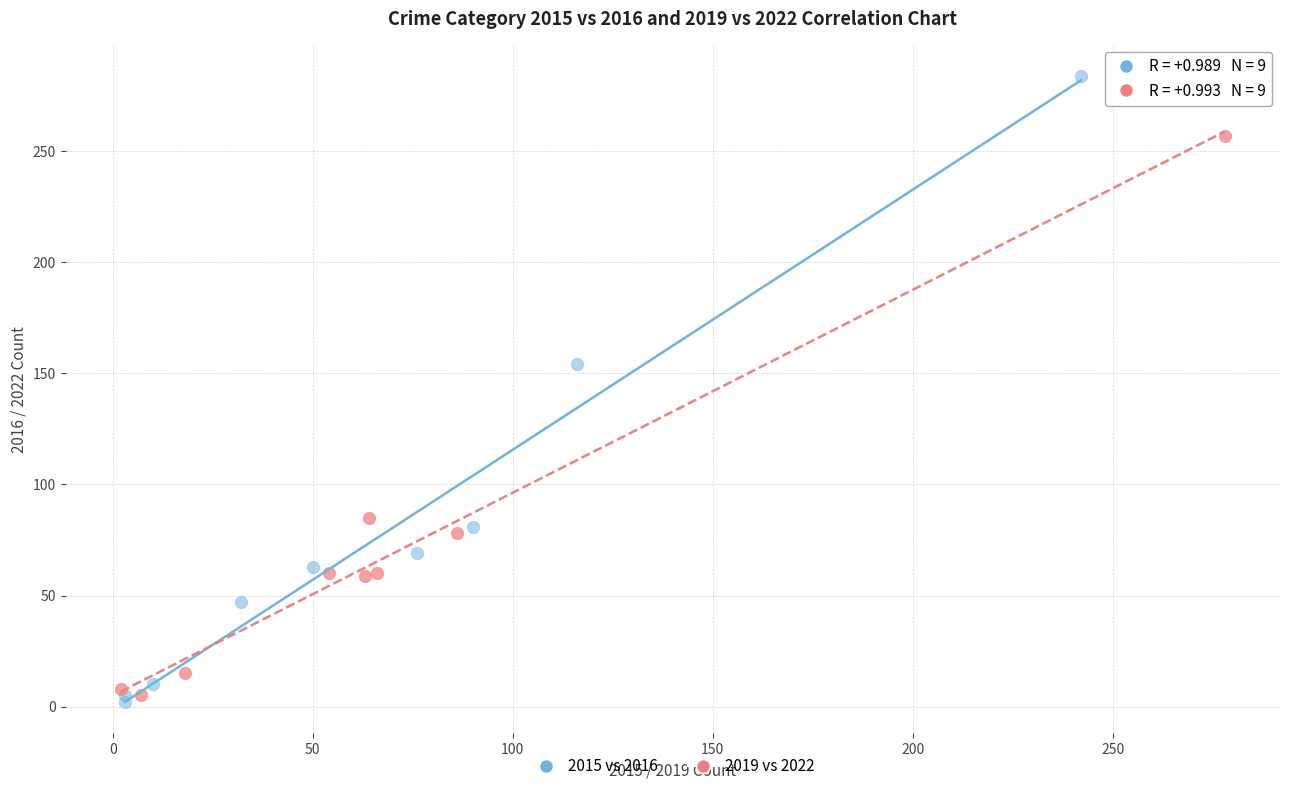

Which series reaches the maximum Y coordinate?

2015 vs 2016